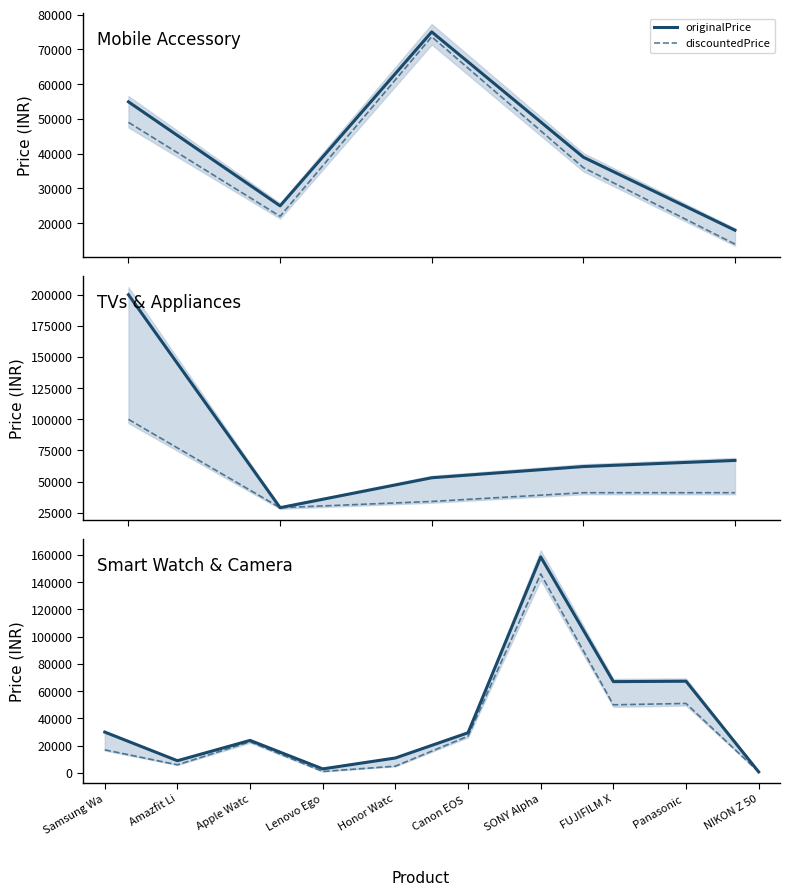

At which category is the sum across all series the highest?

SONY Alpha